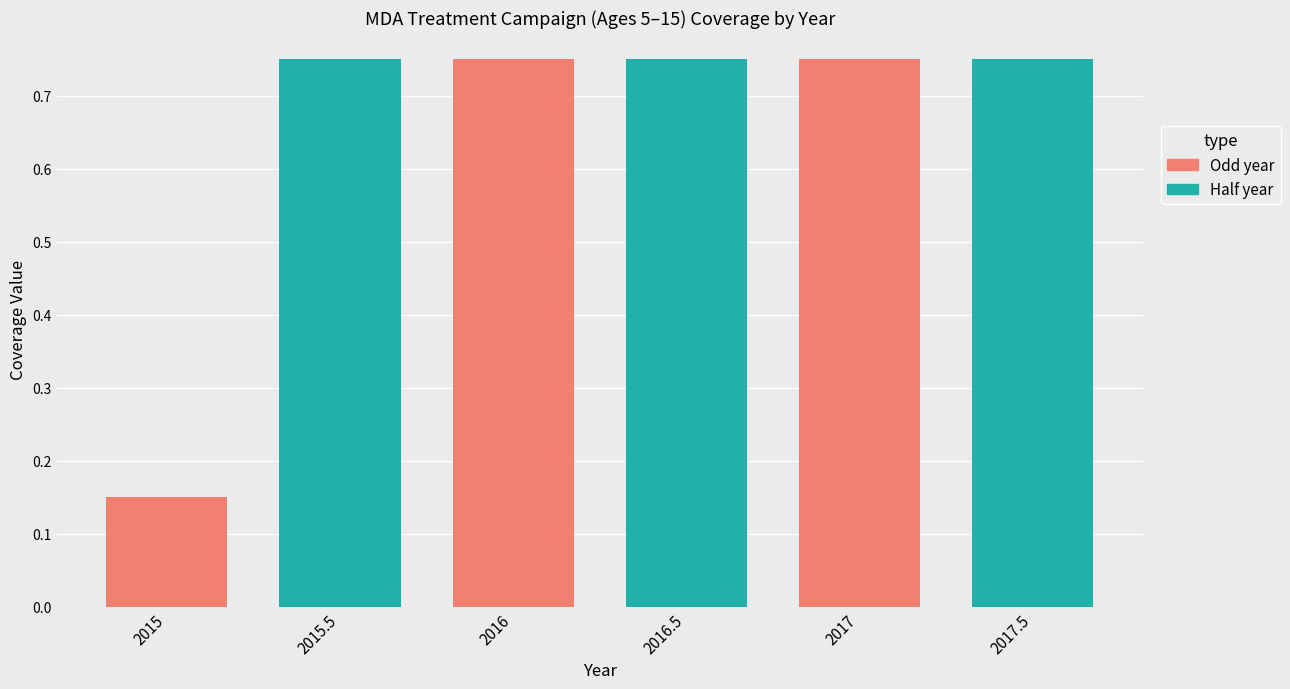

What is the change in value from 2015 to 2016.5?

+0.6